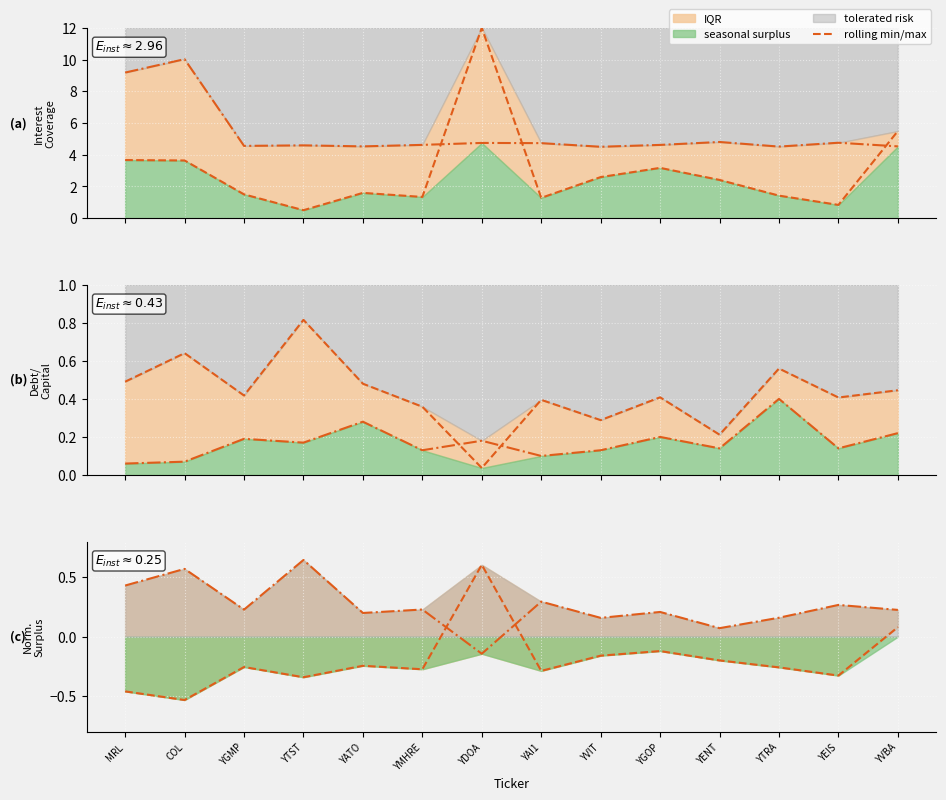

True or false: there are more than 2 points higher than both neighbors.

True